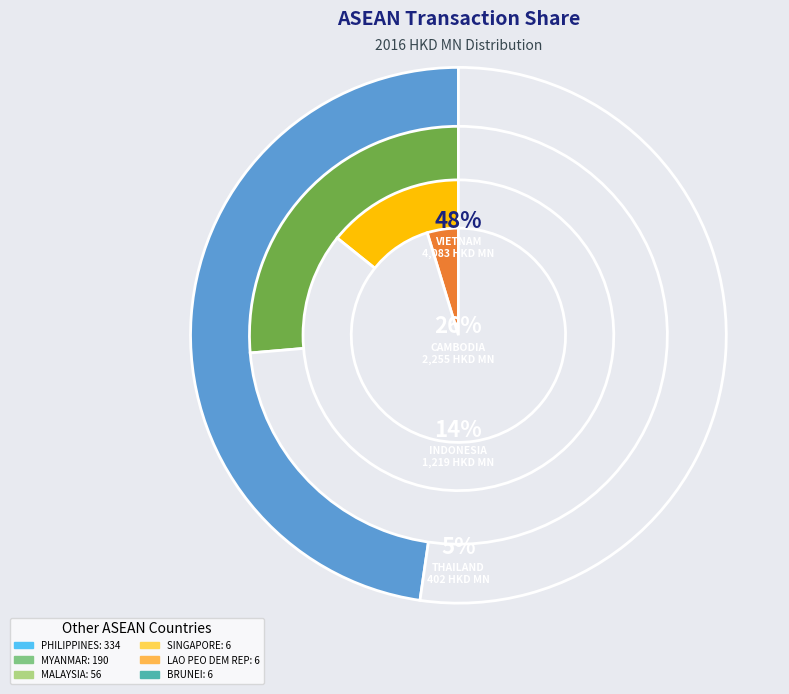

True or false: BRUNEI accounts for 0% of the total.

True